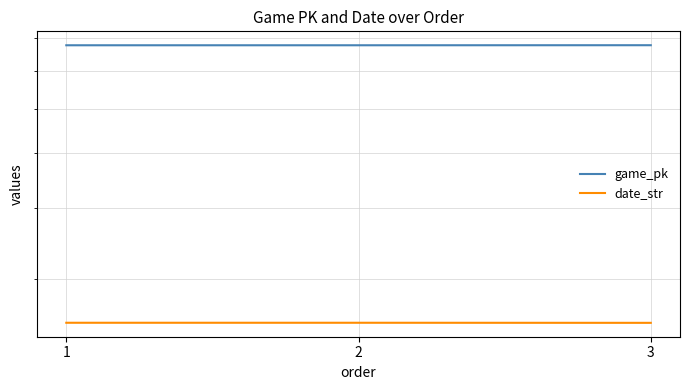

What is the sum of all date_str values?

752040